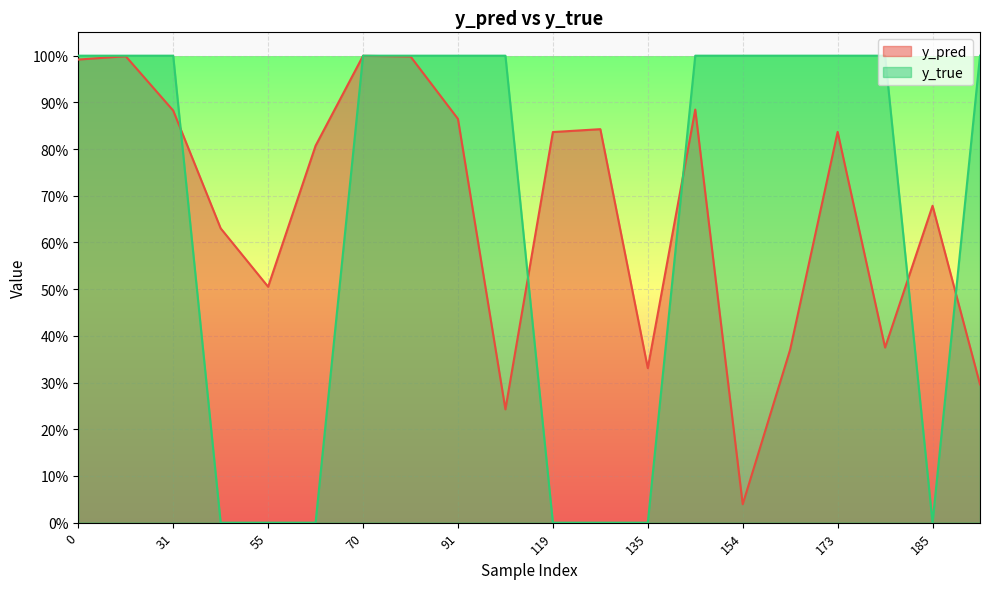

Is it true that y_pred equals 0.8 at 173?

True